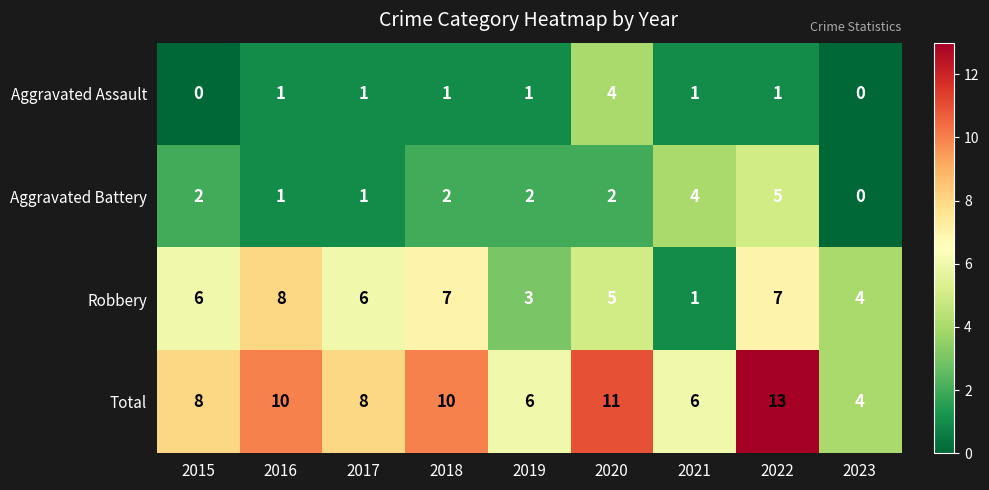

True or false: Aggravated Assault has a value of 0 at 2018.

False